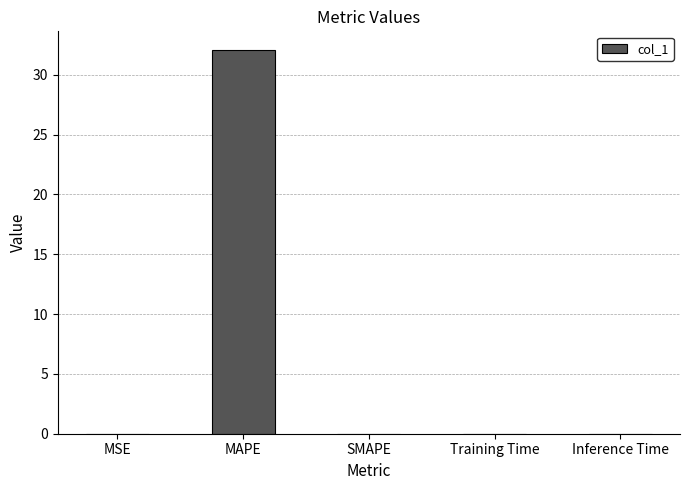

Between SMAPE and MAPE, which is larger?

MAPE